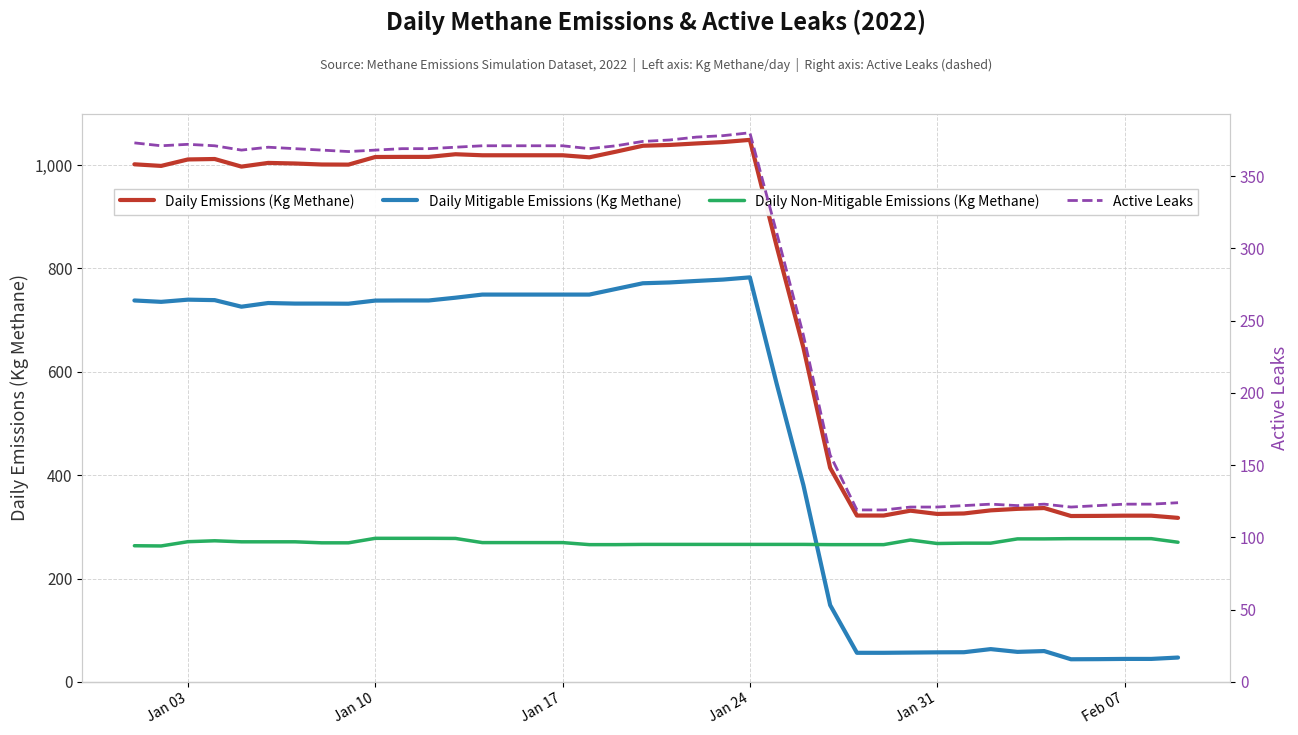

True or false: Active Leaks and Daily Emissions (Kg Methane) cross at least once.

False